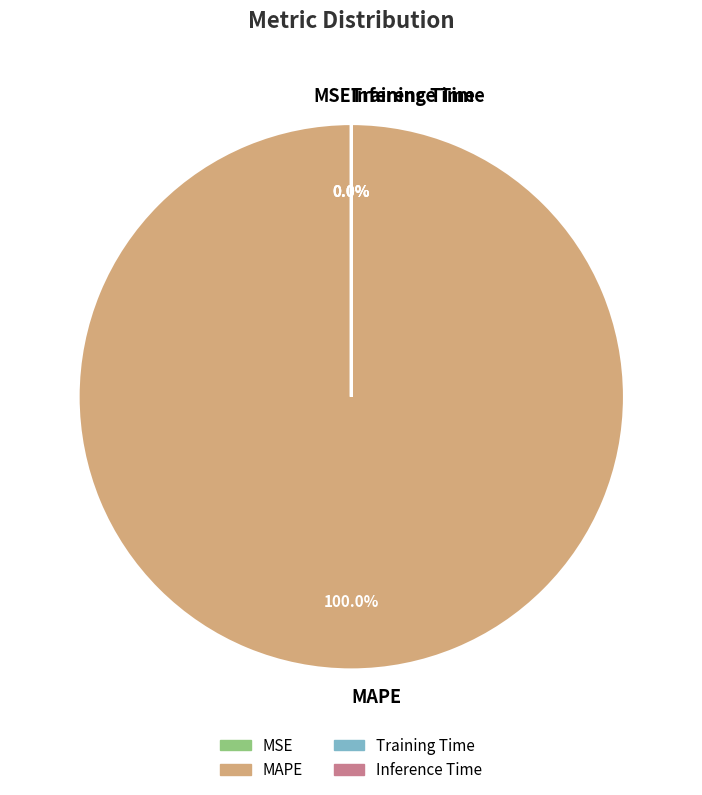

Rank the categories by value from highest to lowest.

MAPE, MSE, Training Time, Inference Time